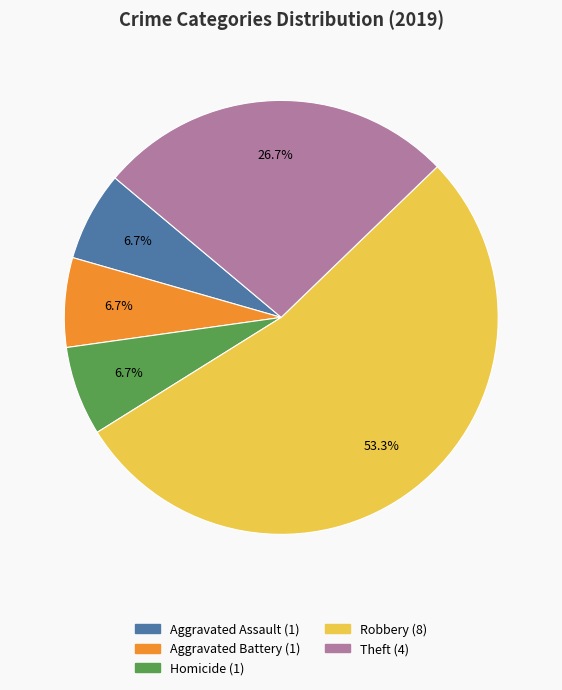

Is there any slice that represents more than half of the pie?

Yes